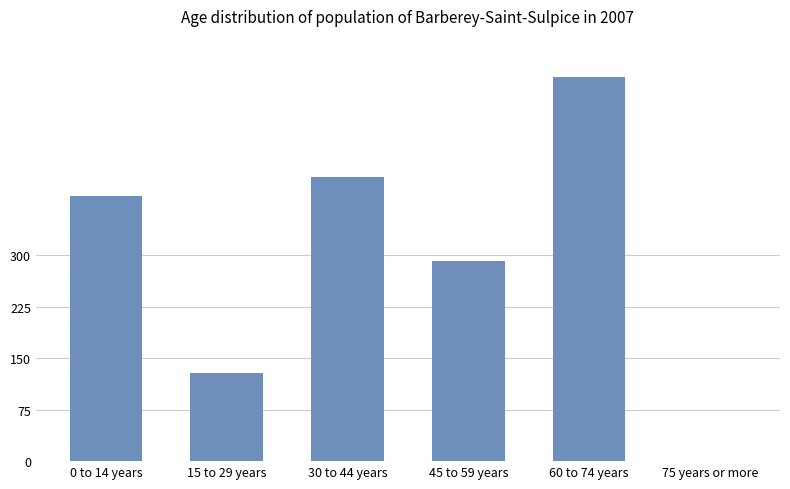

What is the difference between the values at 75 years or more and 0 to 14 years?

387